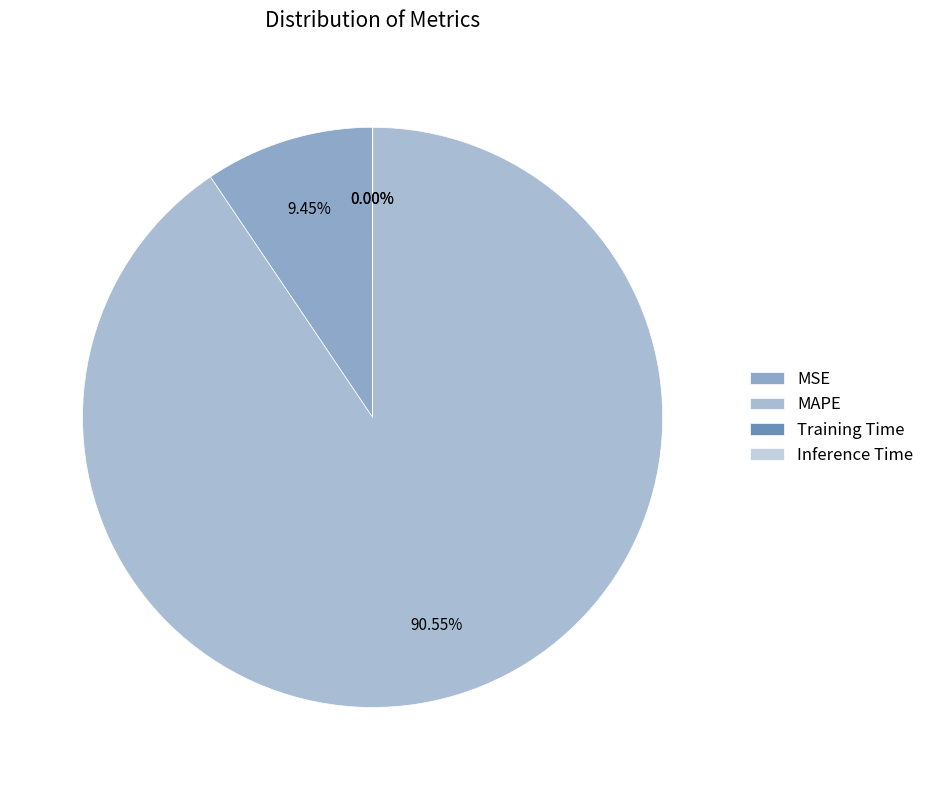

Is there a majority slice in this chart?

Yes